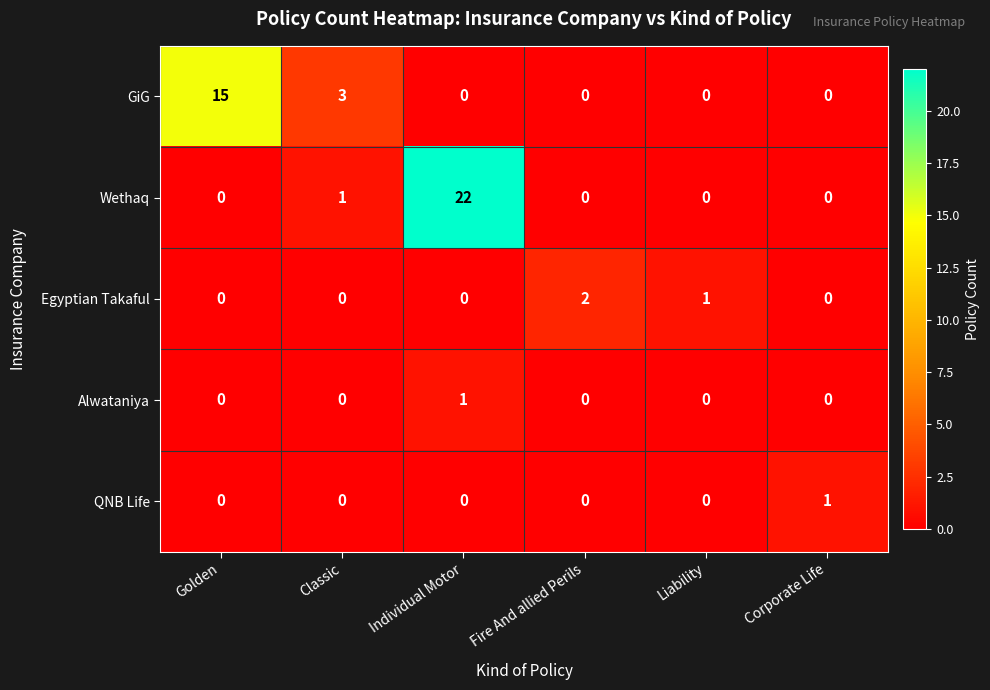

Reading left to right, list all the values displayed in this chart.

GiG: 15	3	0	0	0	0
Wethaq: 0	1	22	0	0	0
Egyptian Takaful: 0	0	0	2	1	0
Alwataniya: 0	0	1	0	0	0
QNB Life: 0	0	0	0	0	1